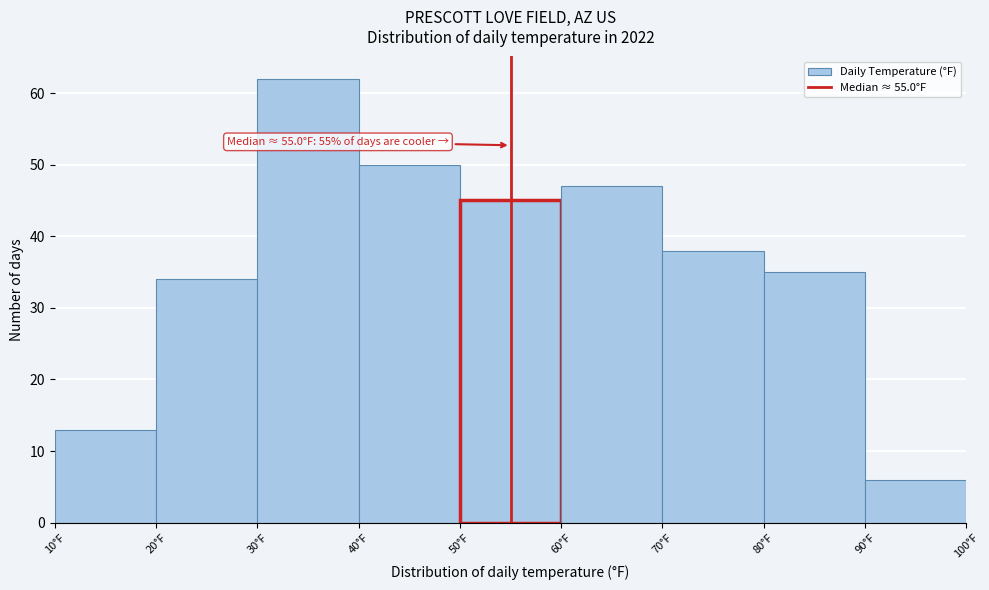

Over which range of the x-axis is the bar tallest?

30 to 40